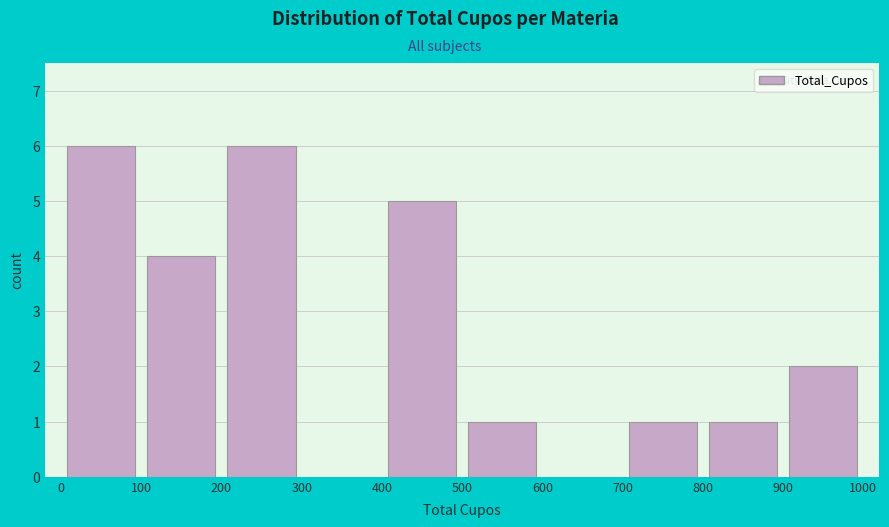

Reading left to right, list every bar in this chart as the range it spans on the x-axis followed by its height. The values are not printed on the chart, so give them approximately, as read against the axis.

0 to 100: 6
100 to 200: 4
200 to 300: 6
300 to 400: 0
400 to 500: 5
500 to 600: 1
600 to 700: 0
700 to 800: 1
800 to 900: 1
900 to 1000: 2